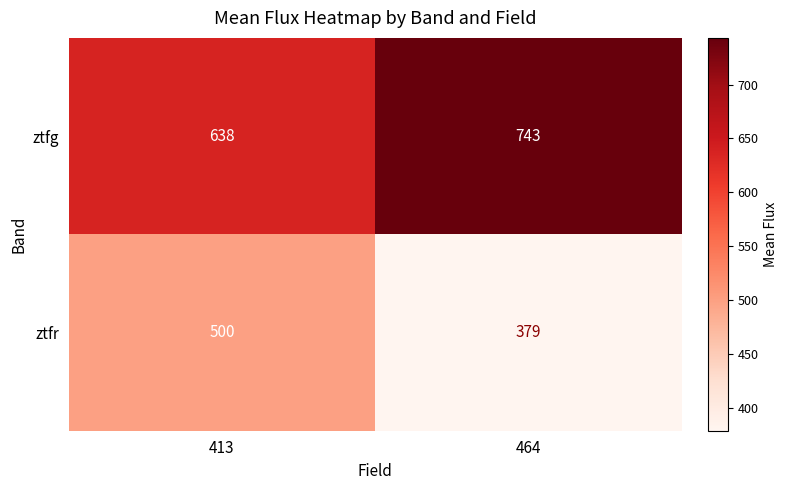

The ztfr series shows 379 at 464. True or false?

True